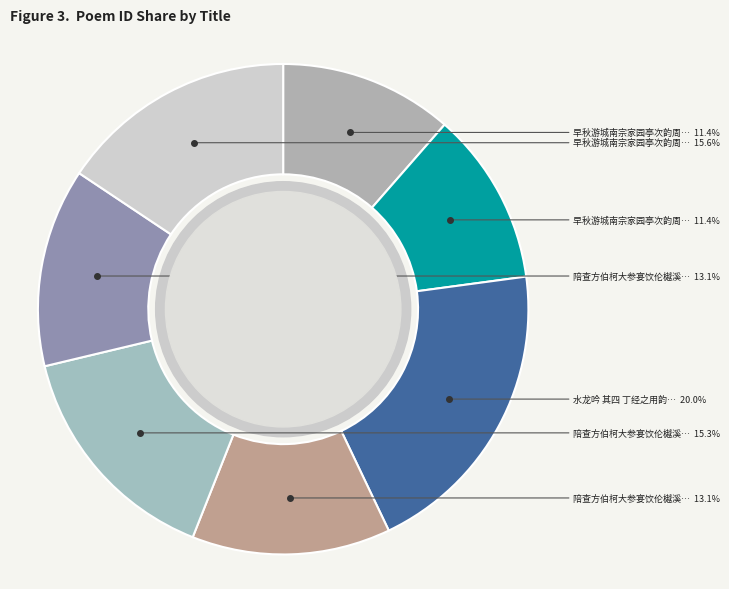

Count the number of slices in the pie.

7